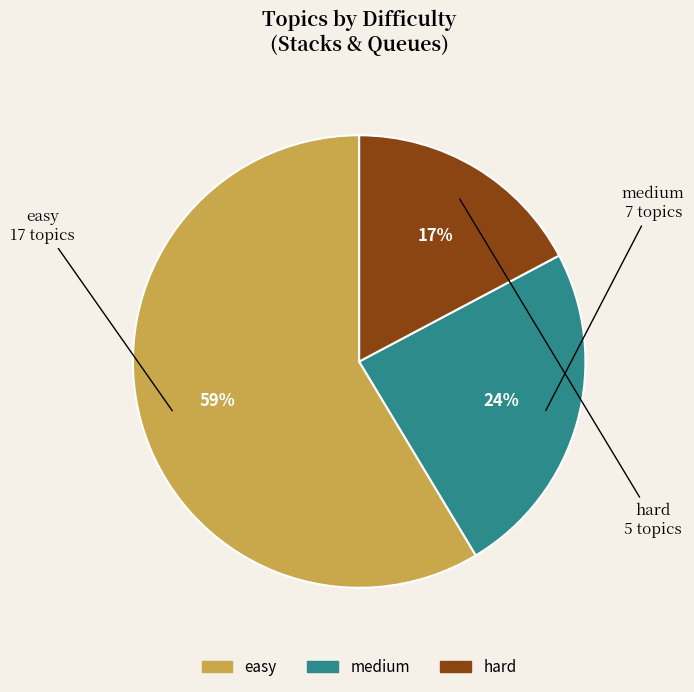

Is the sum of medium and hard greater than half?

No